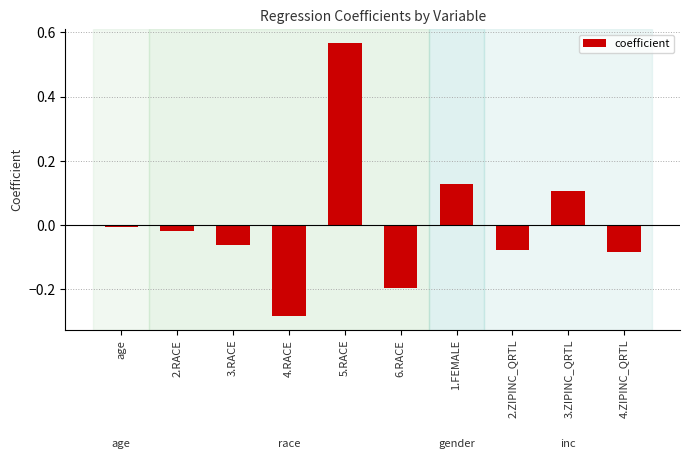

The chart shows a value of -0.0 at age. True or false?

True